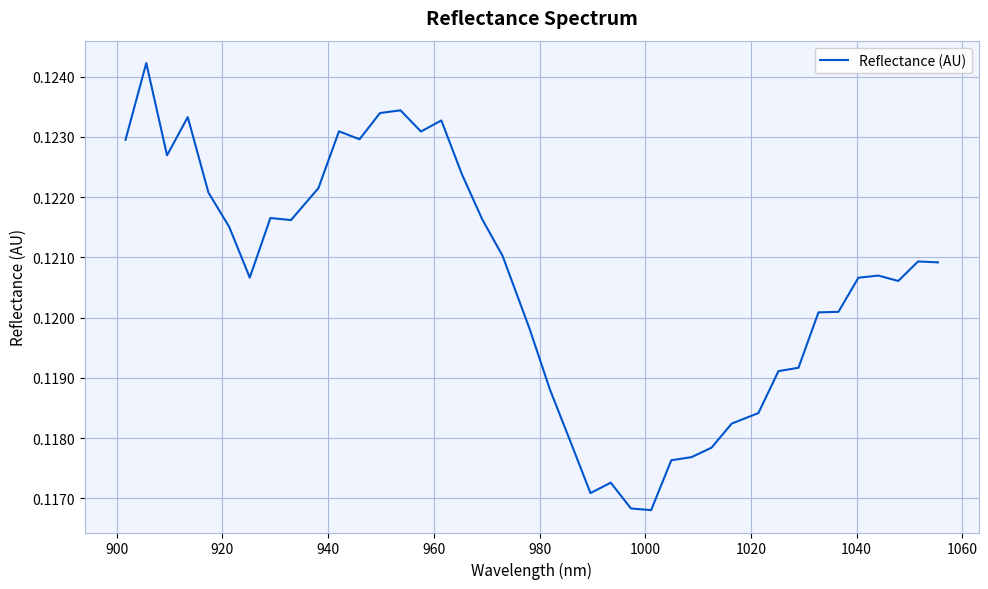

Reading left to right, list all the values displayed in this chart.

0.1	0.1	0.1	0.1	0.1	0.1	0.1	0.1	0.1	0.1	0.1	0.1	0.1	0.1	0.1	0.1	0.1	0.1	0.1	0.1	0.1	0.1	0.1	0.1	0.1	0.1	0.1	0.1	0.1	0.1	0.1	0.1	0.1	0.1	0.1	0.1	0.1	0.1	0.1	0.1